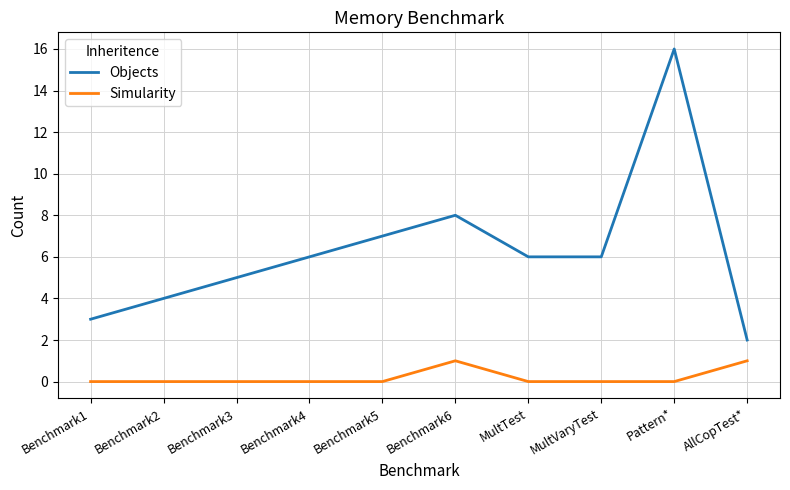

True or false: Objects has a value of 7 at Benchmark5.

True